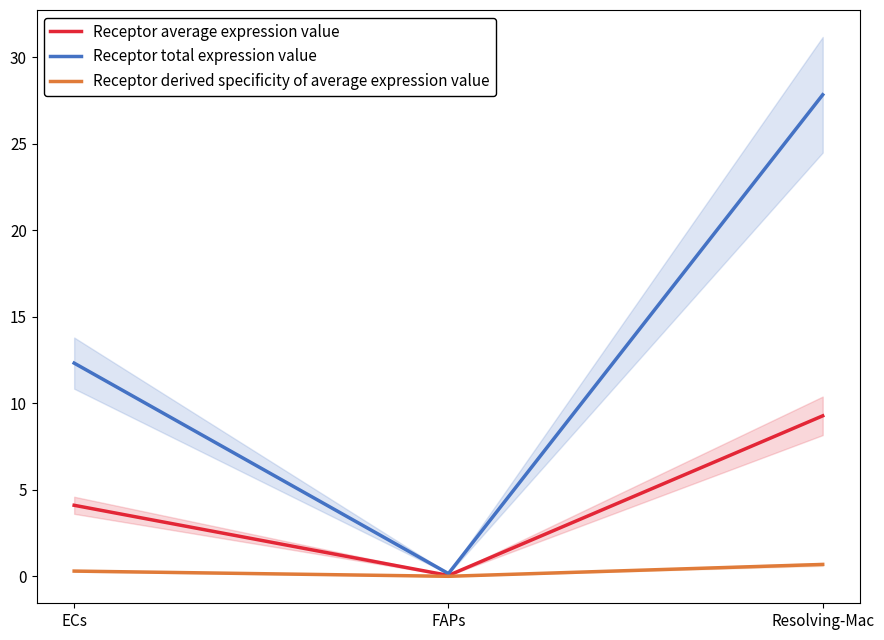

Reading right to left, list all the values displayed in this chart.

Receptor average expression value: Resolving-Mac=9.3	FAPs=0.1	ECs=4.1
Receptor total expression value: Resolving-Mac=27.8	FAPs=0.2	ECs=12.3
Receptor derived specificity of average expression value: Resolving-Mac=0.7	FAPs=0.0	ECs=0.3